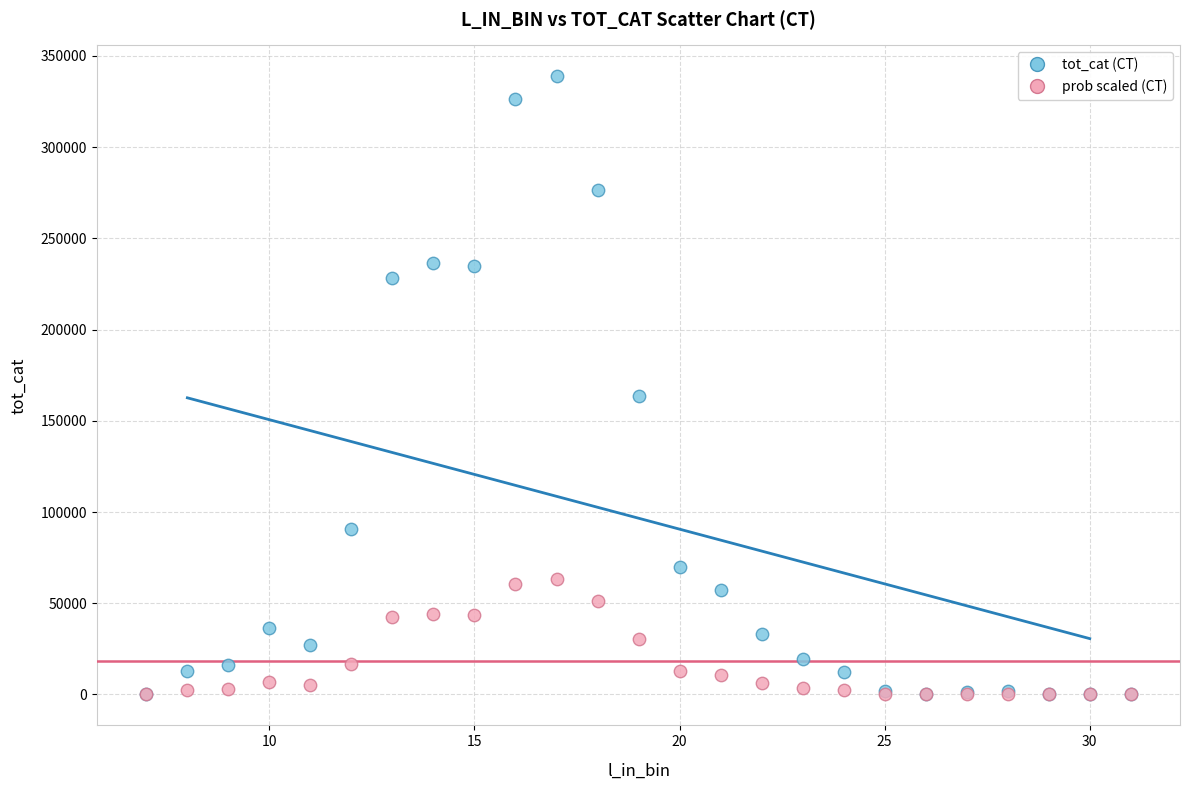

In the tot_cat (CT) series, what Y value is closest to 169430?

163452.8